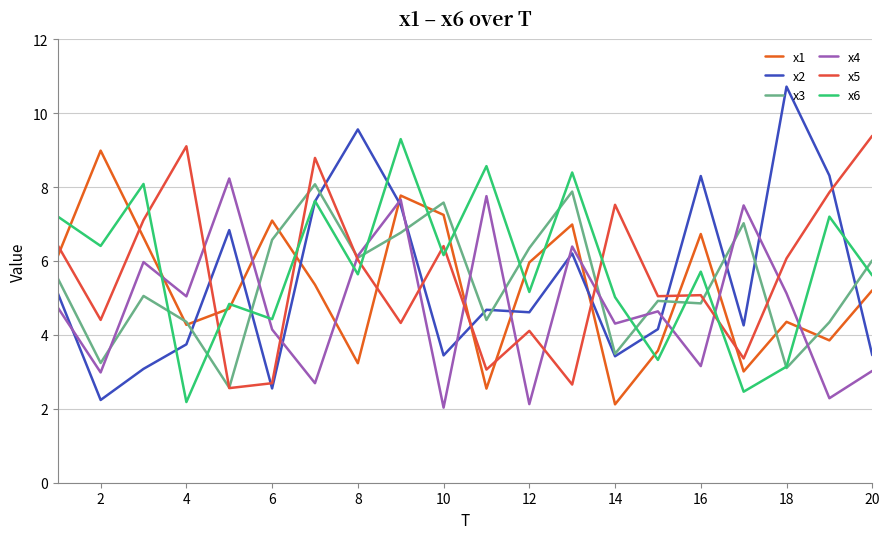

What is the minimum value shown in the chart?

2.0